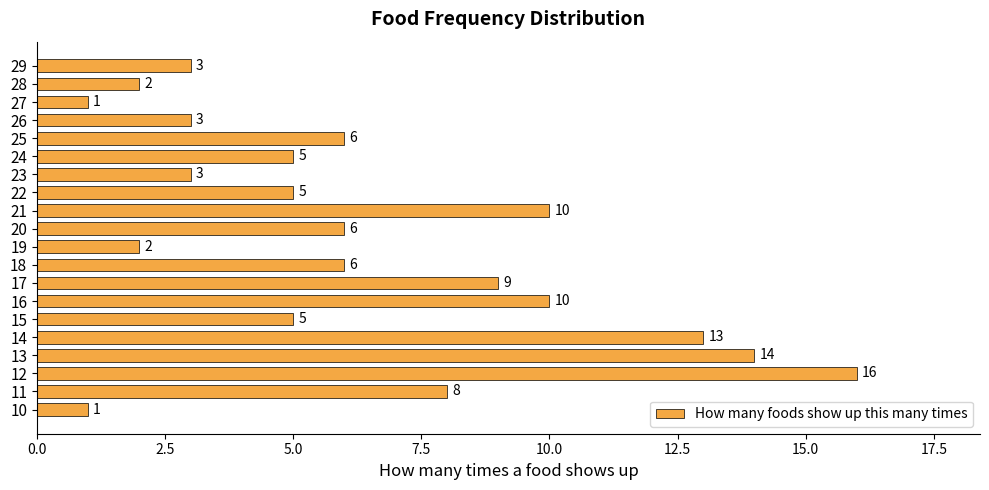

Reading bottom to top, list all the values displayed in this chart.

1	8	16	14	13	5	10	9	6	2	6	10	5	3	5	6	3	1	2	3